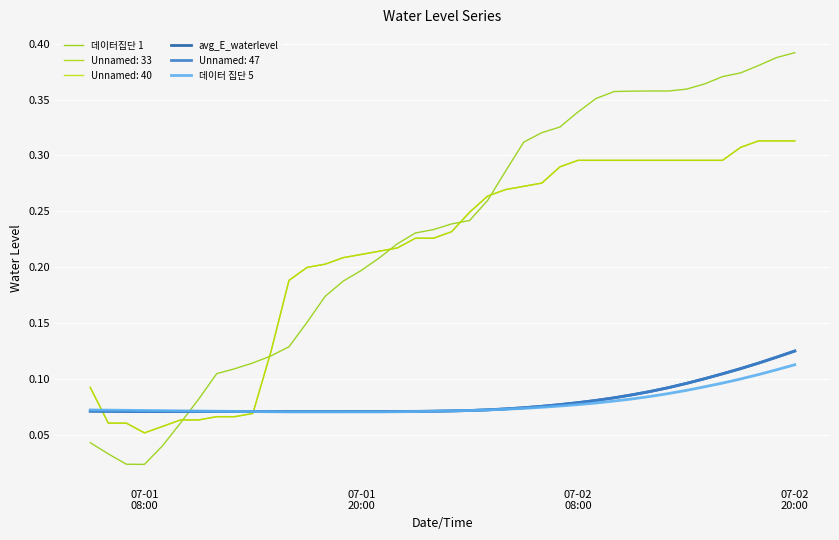

Is this an area chart (filled region under the line)?

No